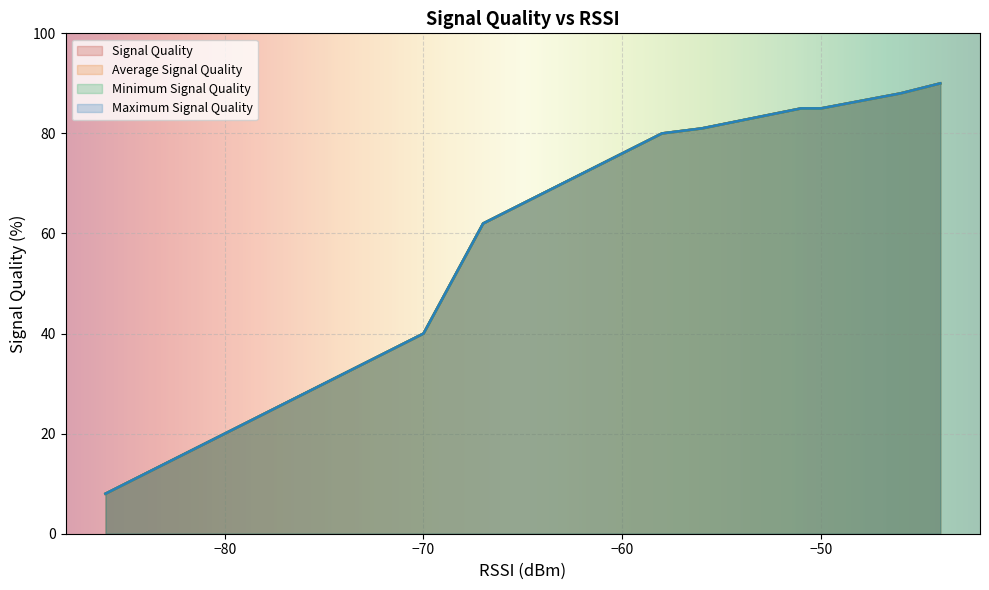

True or false: Signal Quality and Minimum Signal Quality intersect in this chart.

False